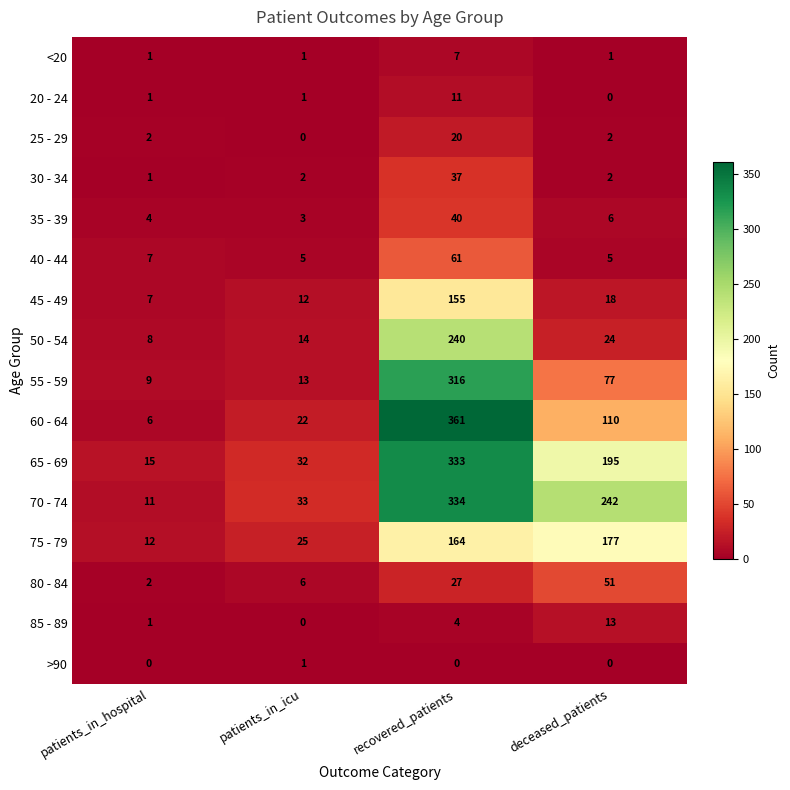

True or false: 25 - 29 has a value of 10 at recovered_patients.

False